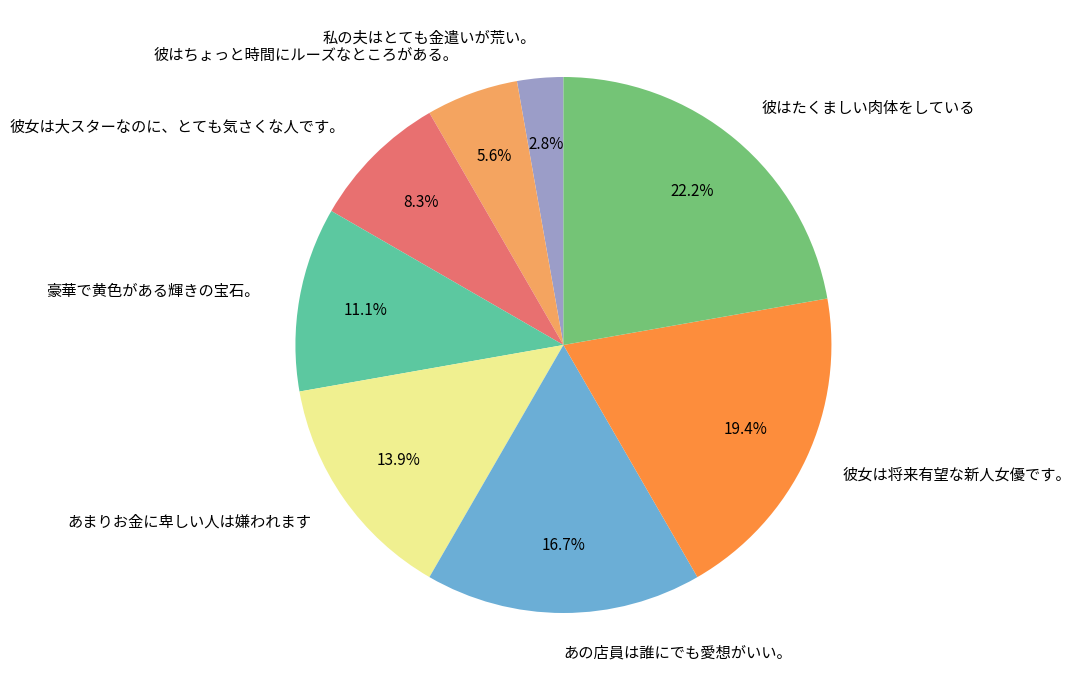

To the nearest percent, what is the difference between the 彼女は大スターなのに、とても気さくな人です。 and 私の夫はとても金遣いが荒い。 slice percentages?

6%